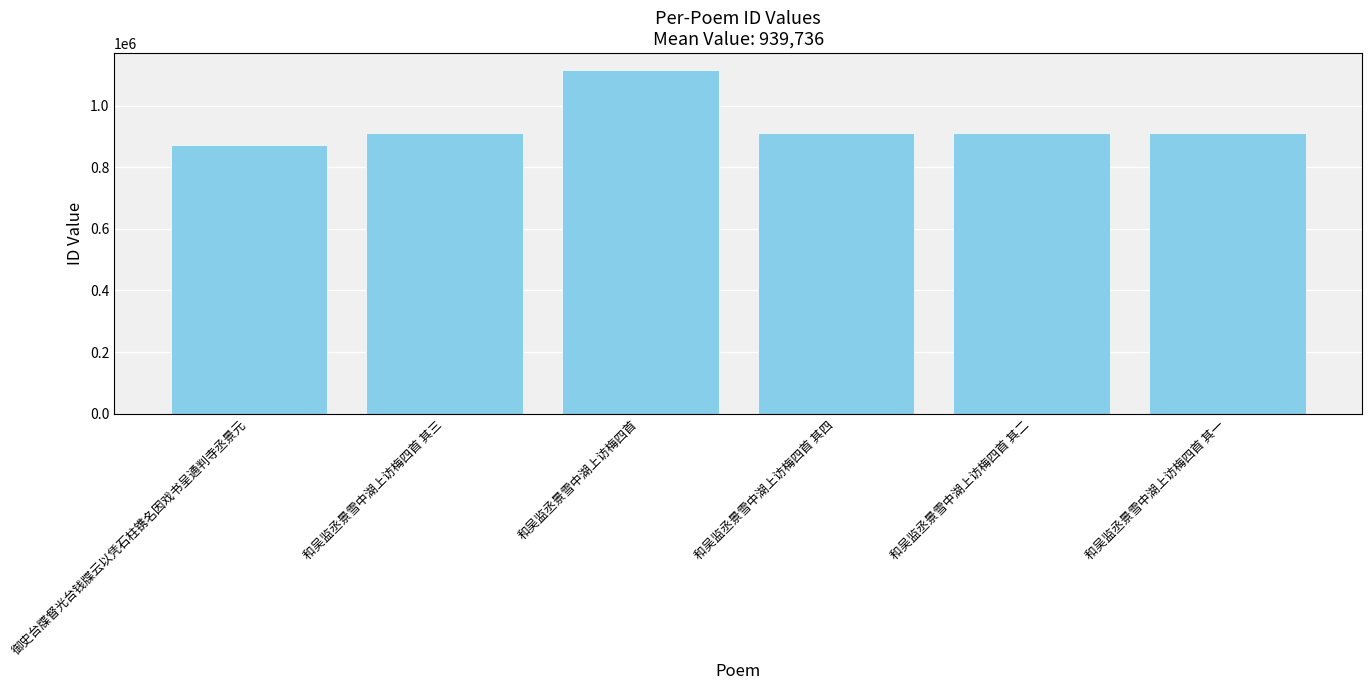

At which category does the chart reach its peak across all series?

和吴监丞景雪中湖上访梅四首